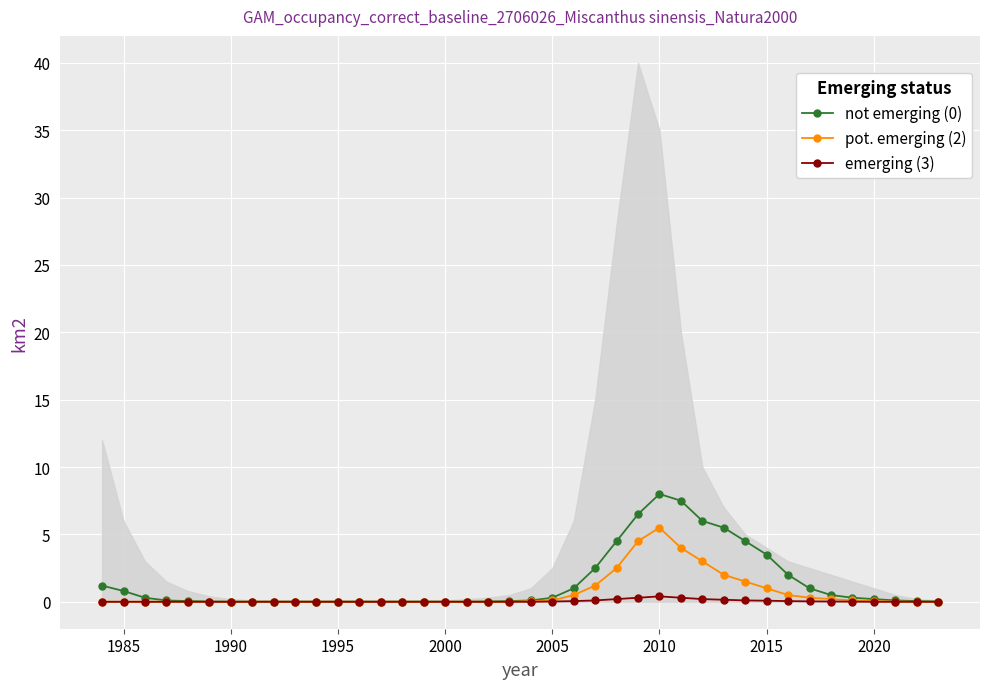

What is the maximum value for not emerging (0)?

8.0